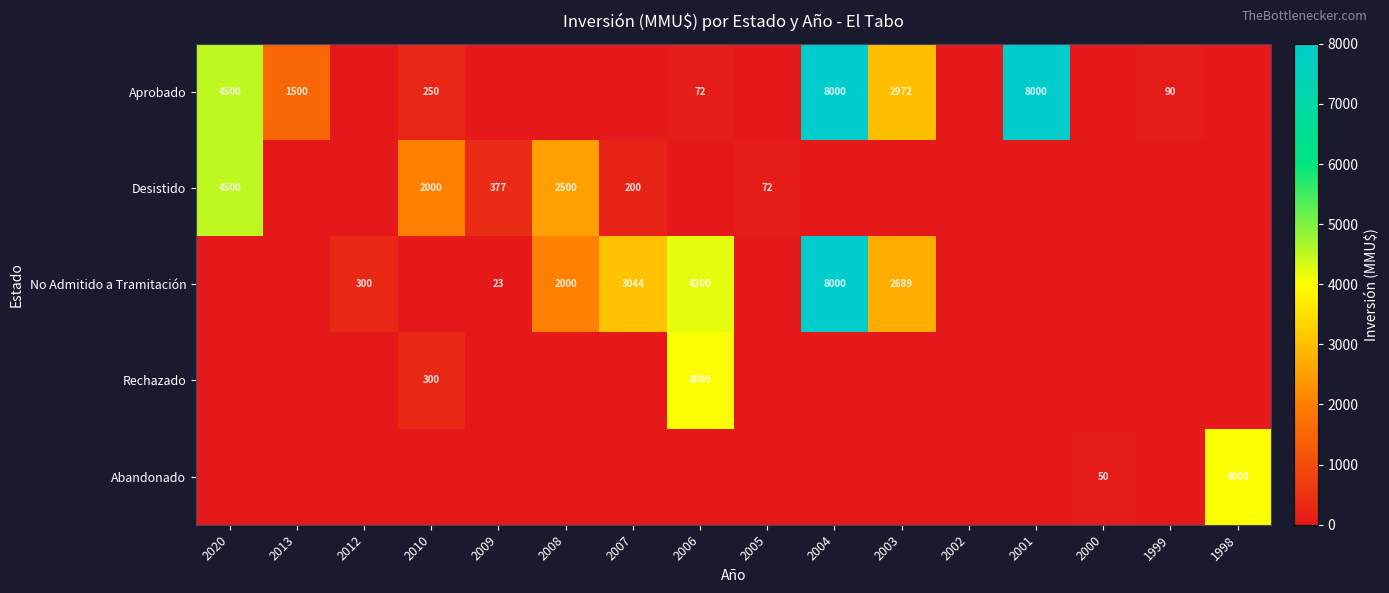

Is it true that No Admitido a Tramitación equals 2689 at 2003?

True